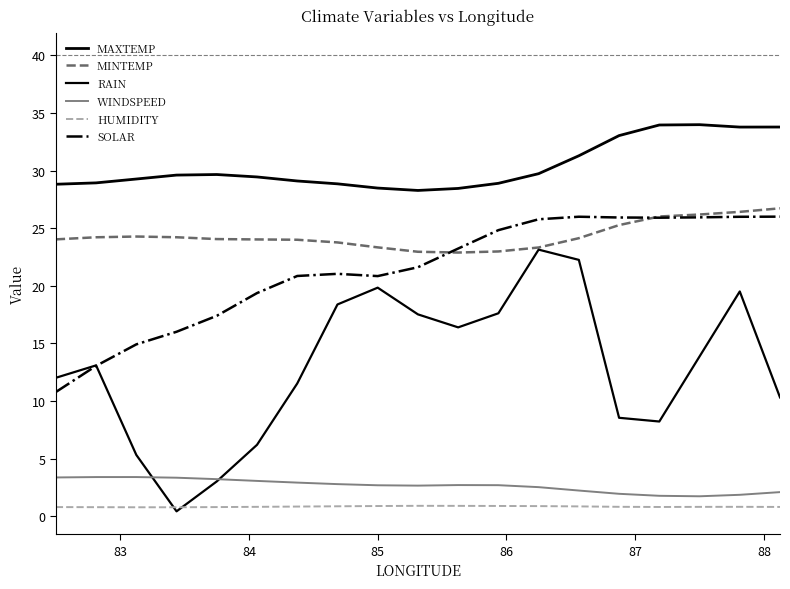

True or false: MAXTEMP and MINTEMP intersect in this chart.

False